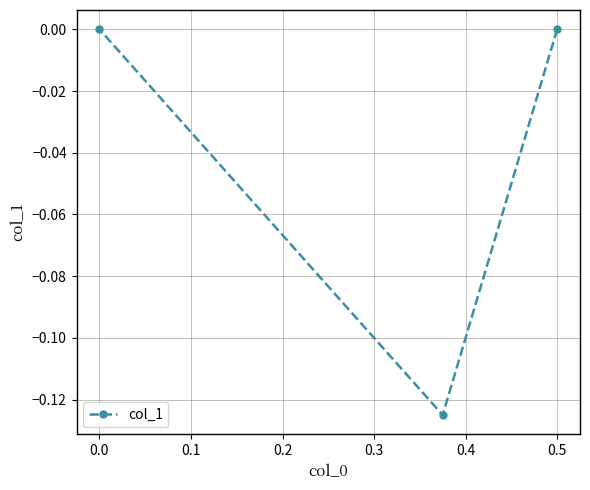

How many series are shown in this chart?

1